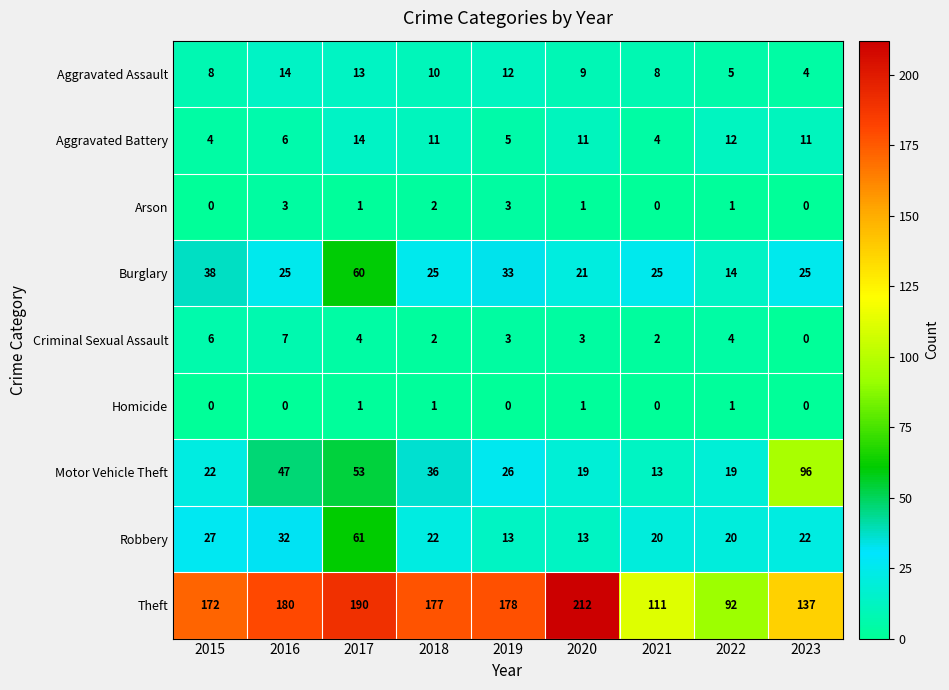

Between 2018 and 2022, which series saw the biggest shift?

Theft